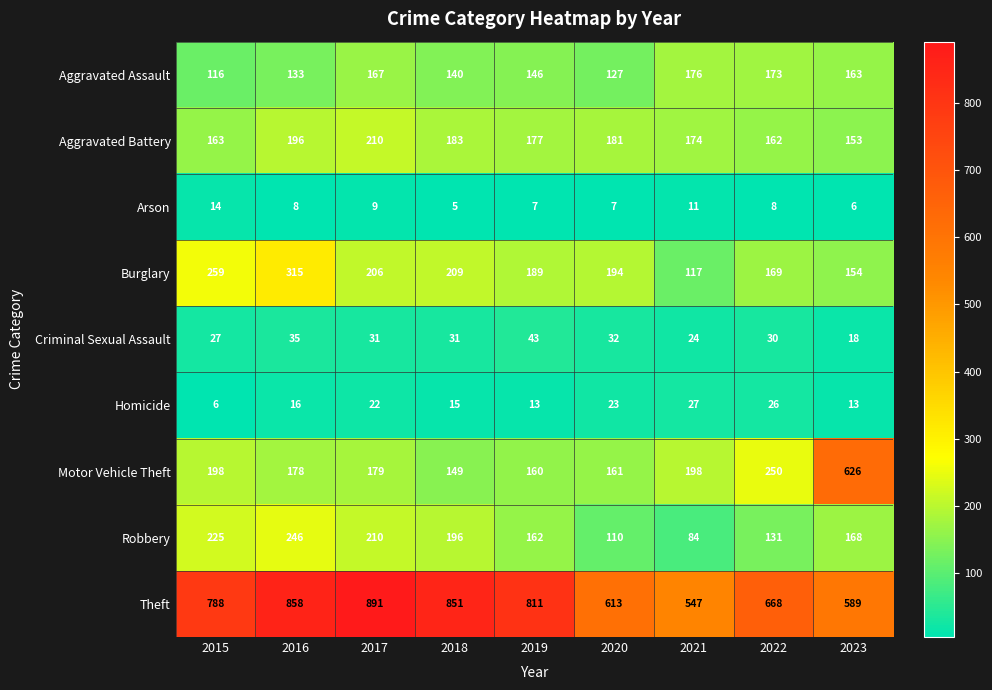

Read the Criminal Sexual Assault value at 2022.

30